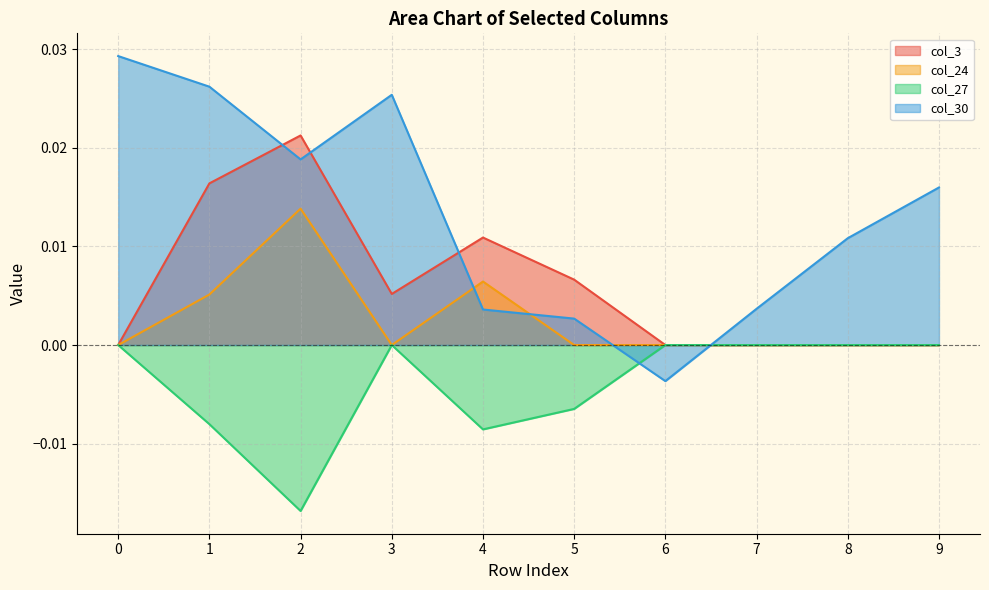

List the series in order of their peak value, highest first.

col_30, col_3, col_24, col_27